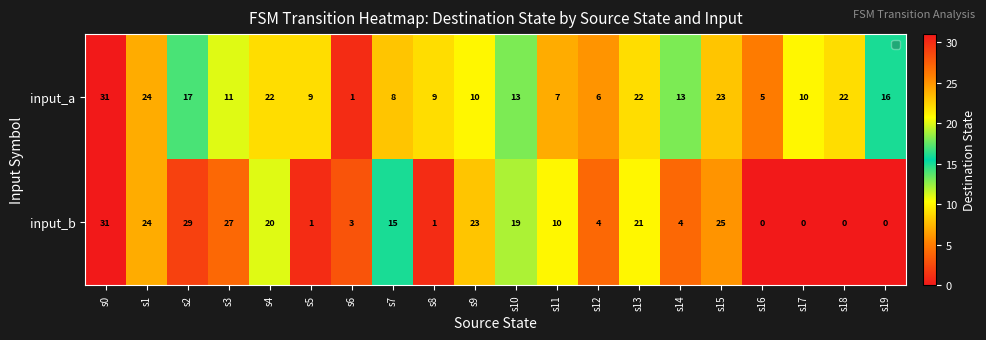

List the series in order of their overall mean, highest first.

input_a, input_b